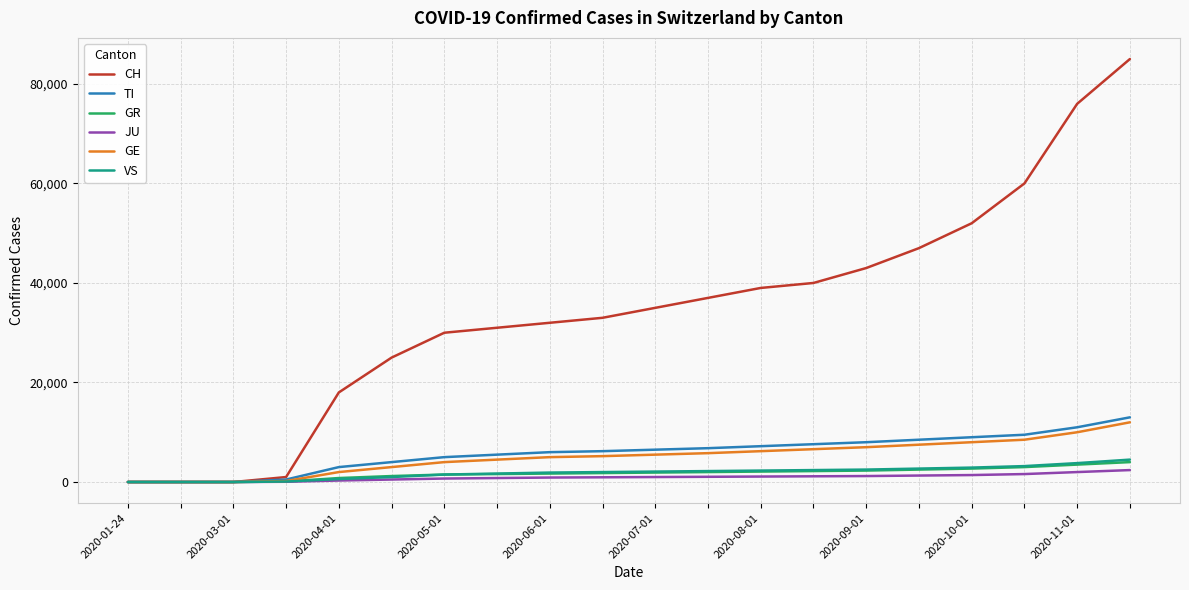

Which series has the largest range (max minus min)?

CH